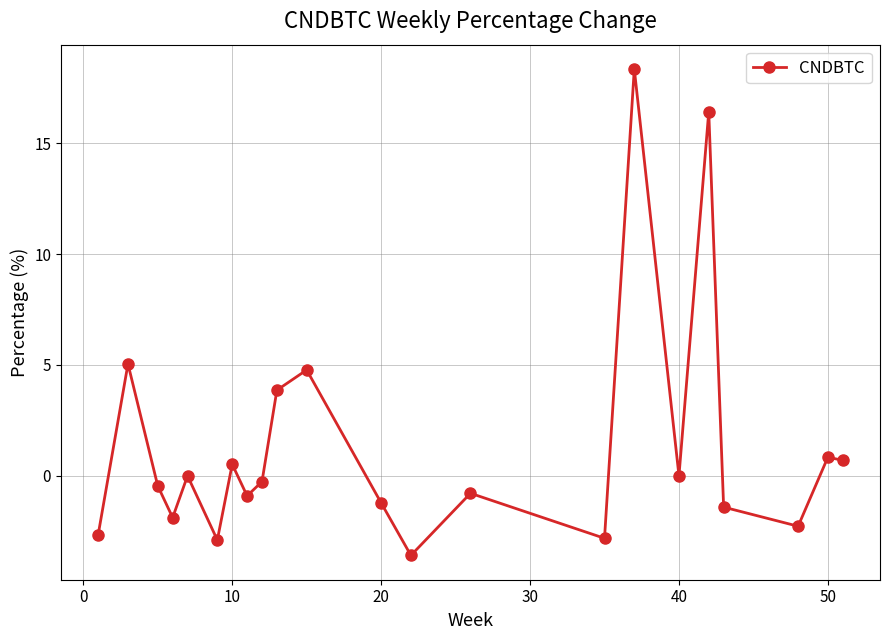

What is the value of the 2nd point from the left?

5.0